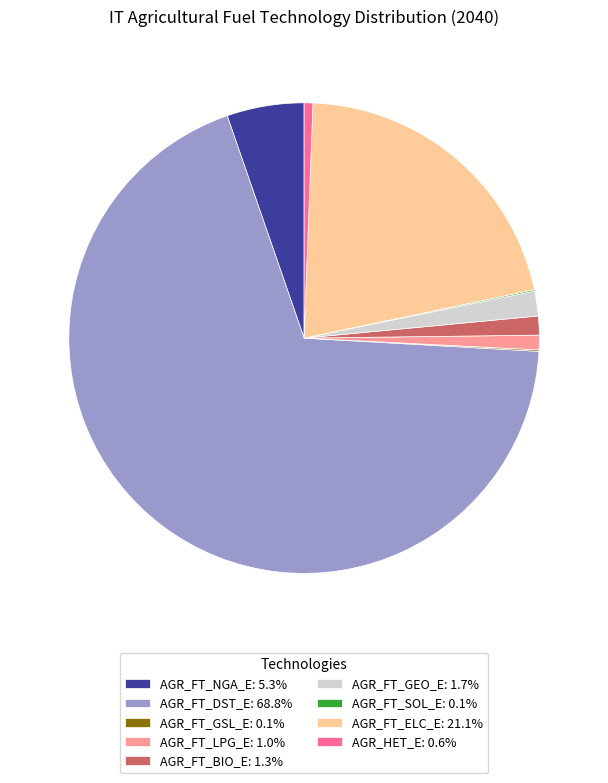

Is the sum of AGR_FT_LPG_E and AGR_HET_E greater than half?

No